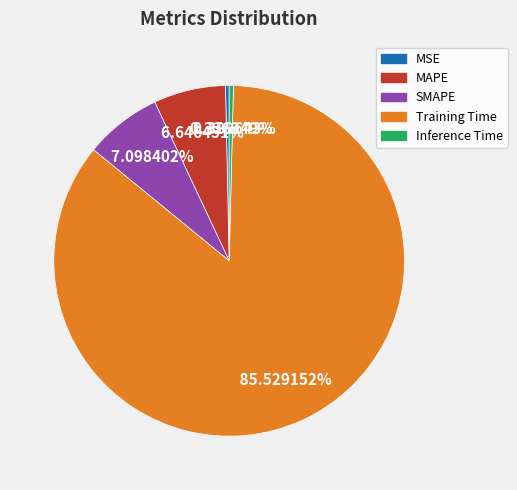

True or false: MSE accounts for 0% of the total.

True